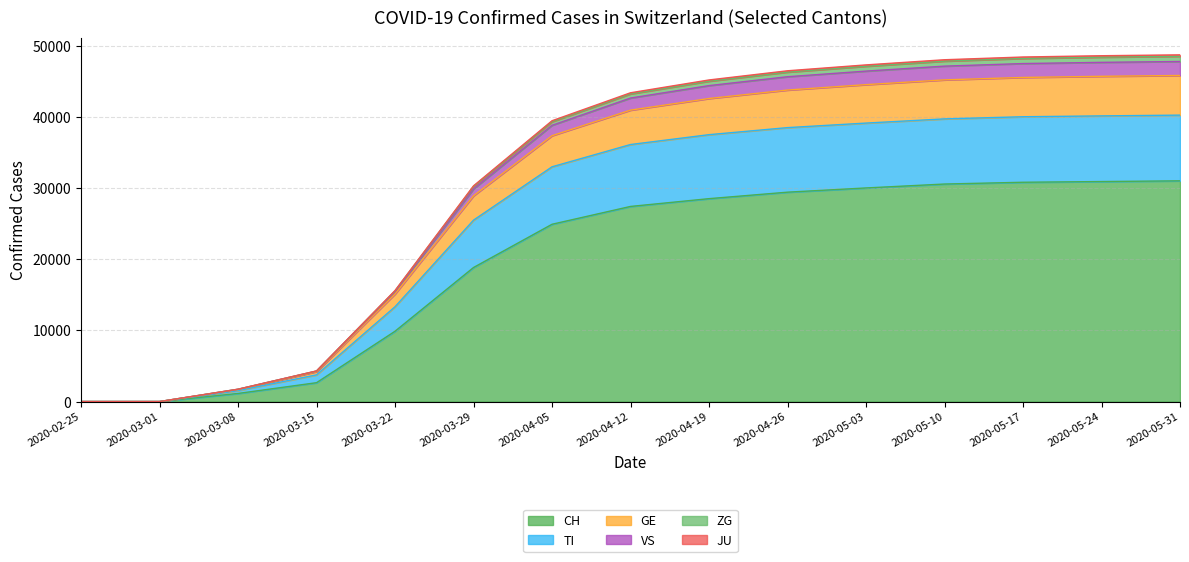

Where does the TI series first go above 36099?

2020-04-19